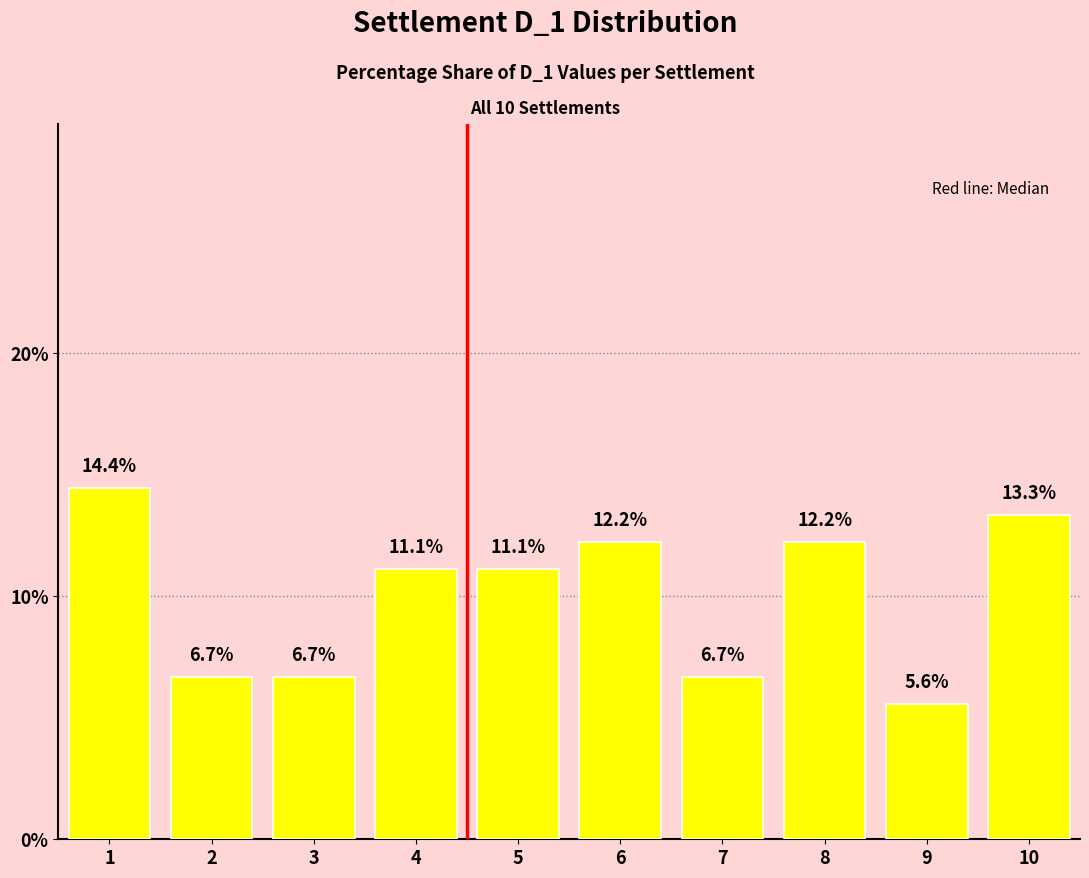

How many values are below 11?

4